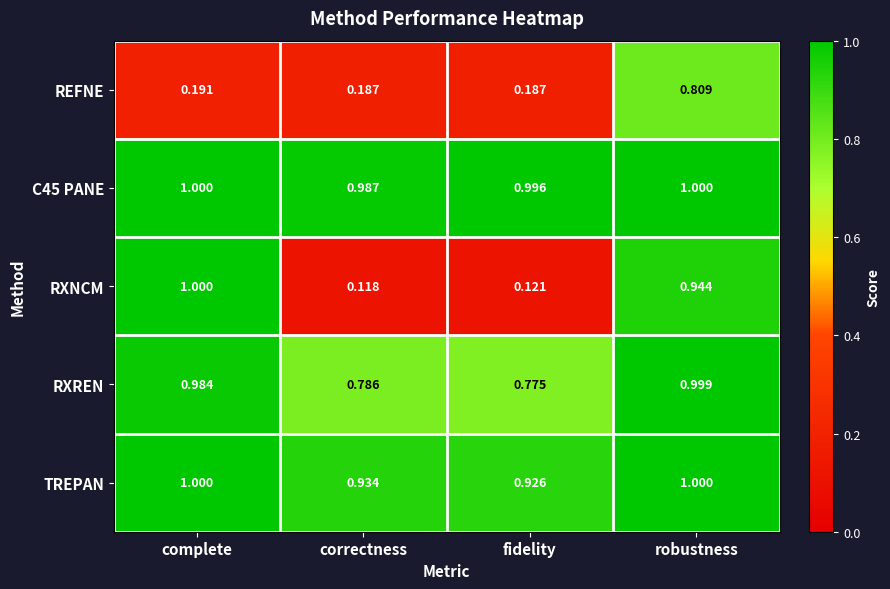

At how many categories does at least one series exceed 0?

4